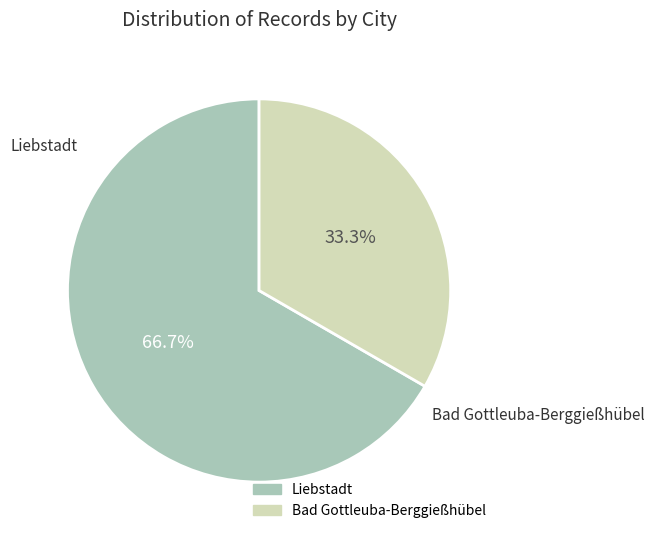

Is there a majority slice in this chart?

Yes